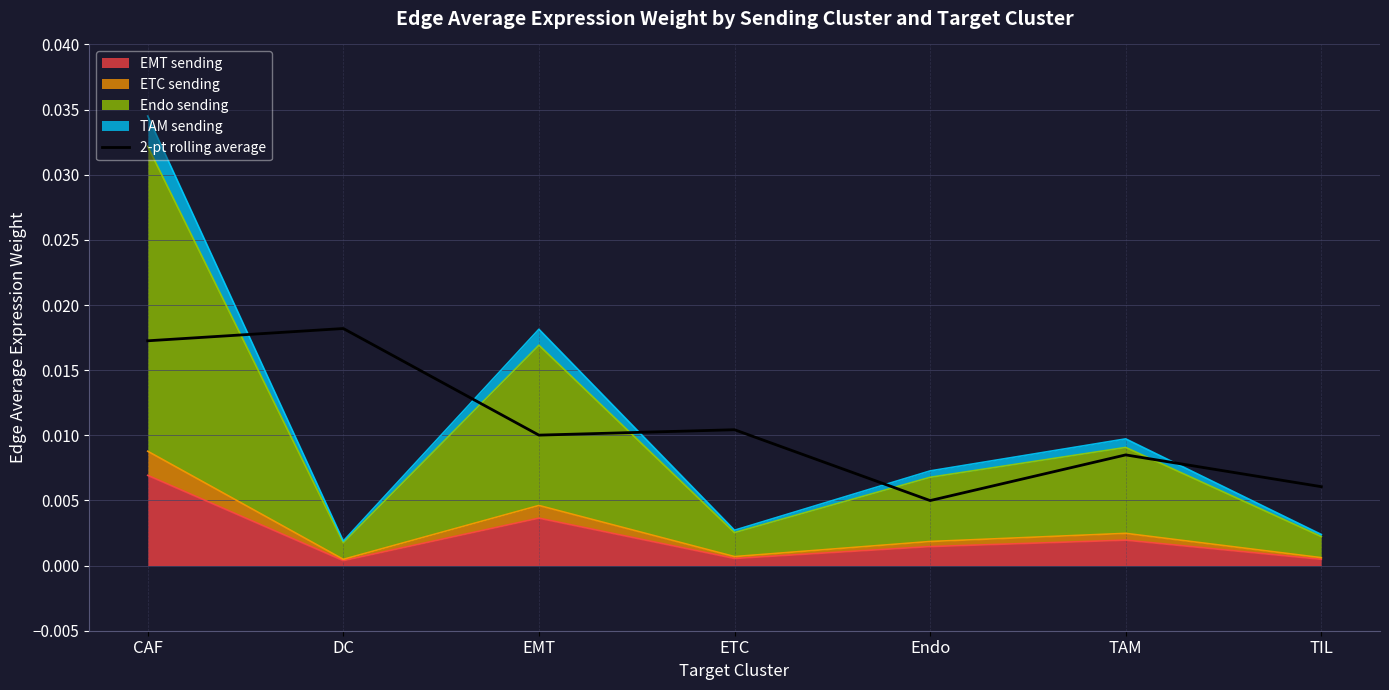

True or false: there are more than 1 points higher than both neighbors.

True